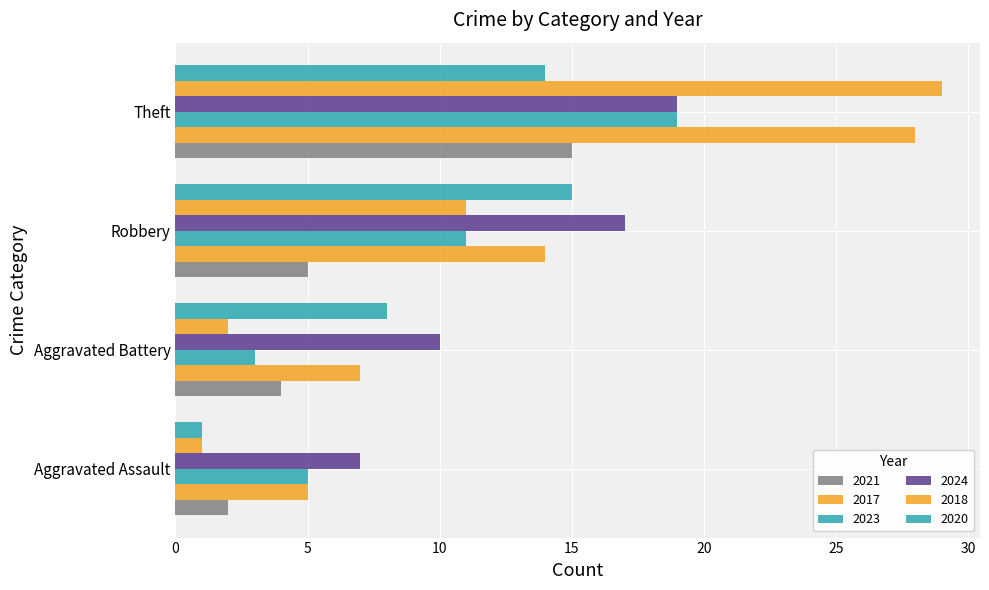

How many values in the 2024 series are below 17?

2